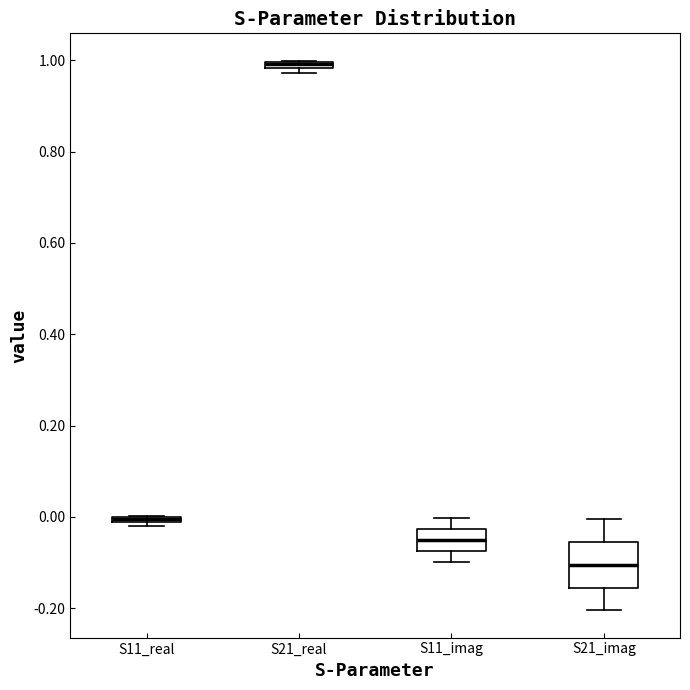

Which box is the tallest, from its lower edge to its upper edge?

S21_imag